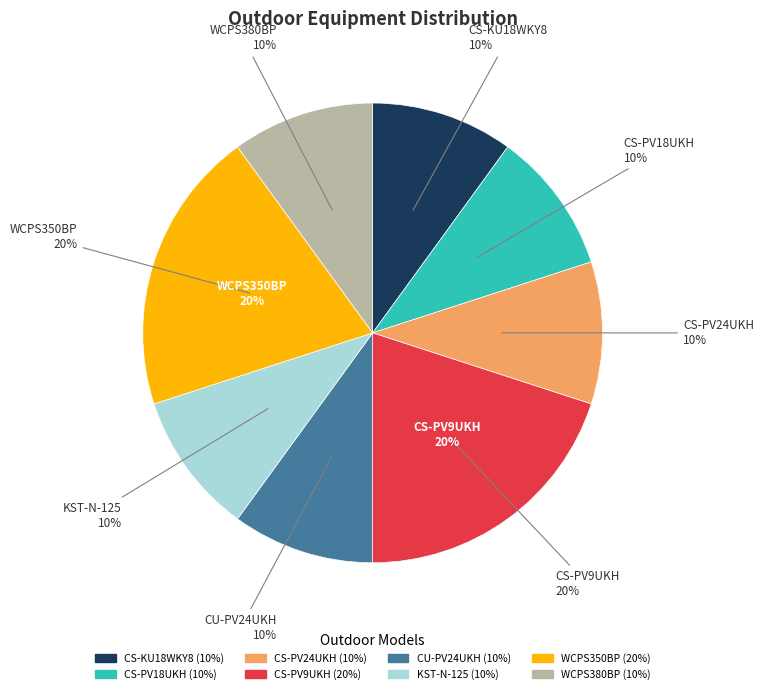

Which slice is the largest?

CS-PV9UKH